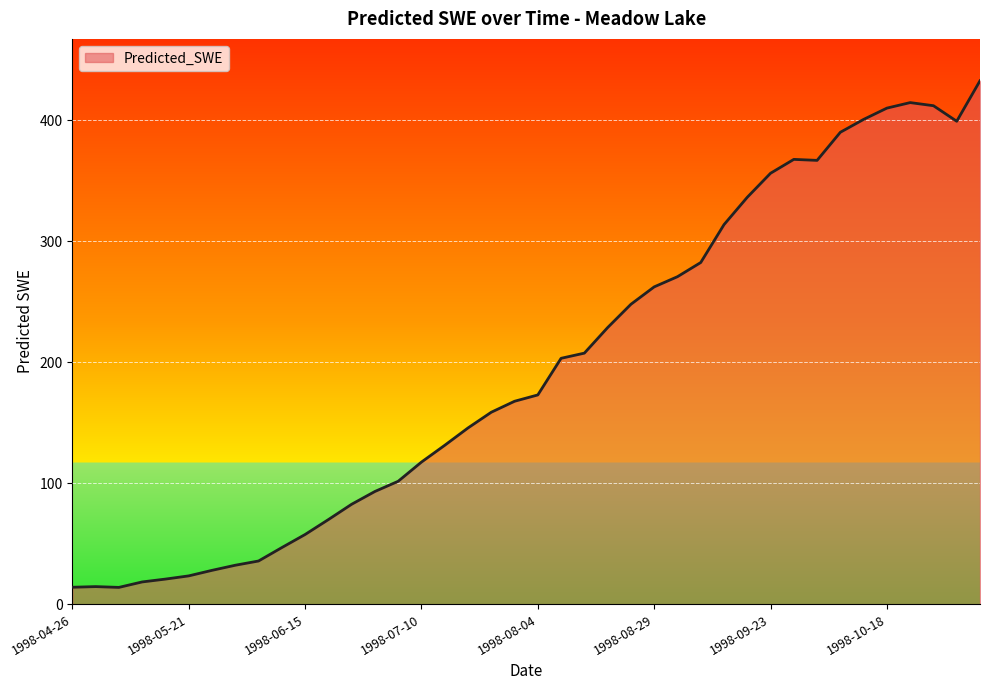

What is the greatest value displayed?

432.5